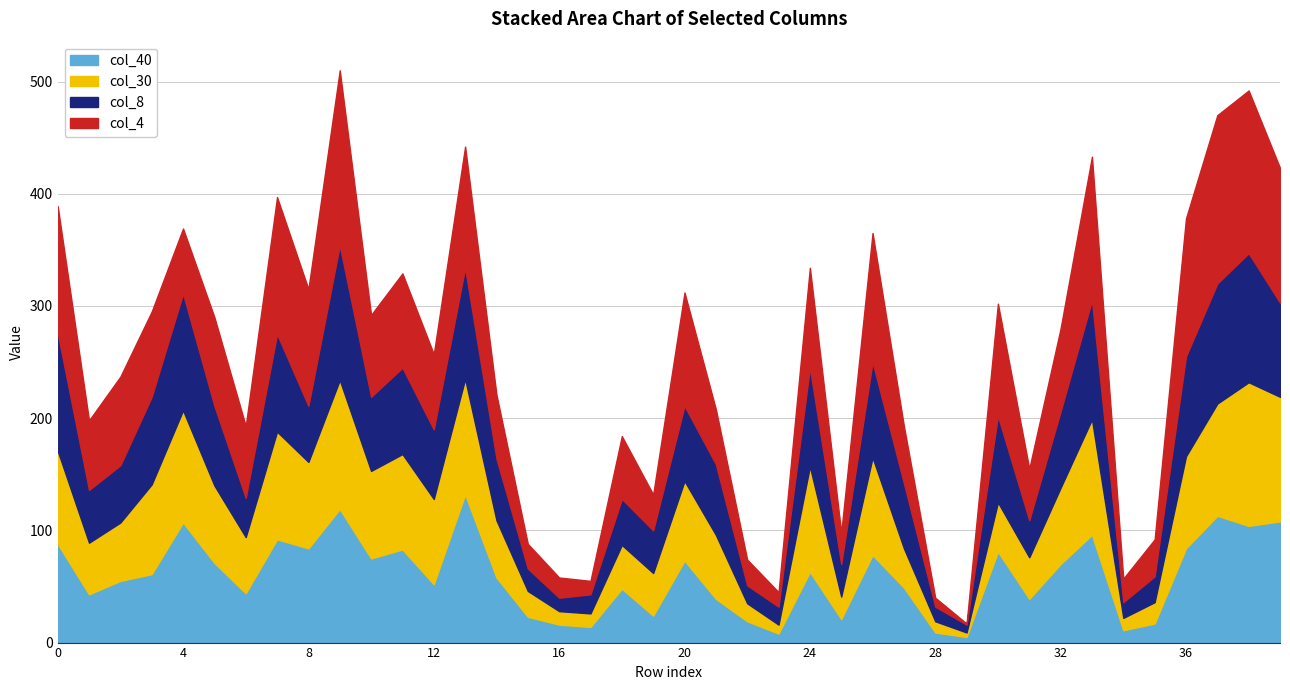

What is the difference between the maximum and second lowest values in the col_40 series?

124